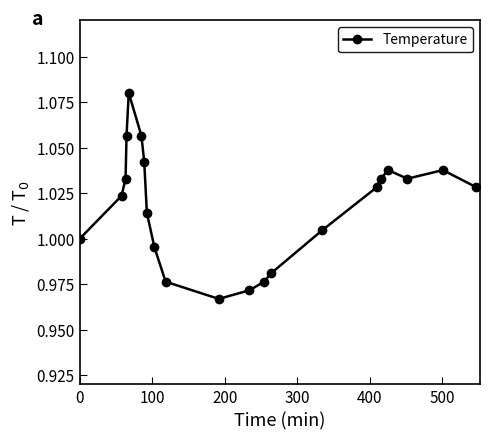

How many points are lower than both their immediate neighbors (excluding endpoints)?

2